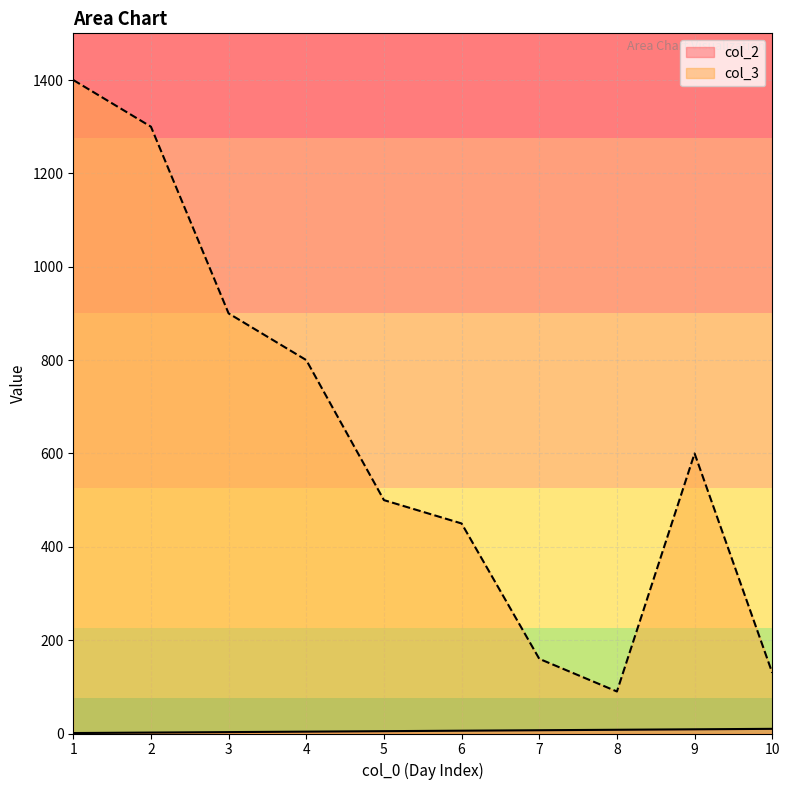

Reading left to right, extract all data points from this chart.

col_2: 1.0	2.0	3.0	4.0	5.0	6.0	7.0	8.0	9.0	10.0
col_3: 1400.0	1300.0	900.0	800.0	500.0	450.0	160.0	90.0	600.0	130.0